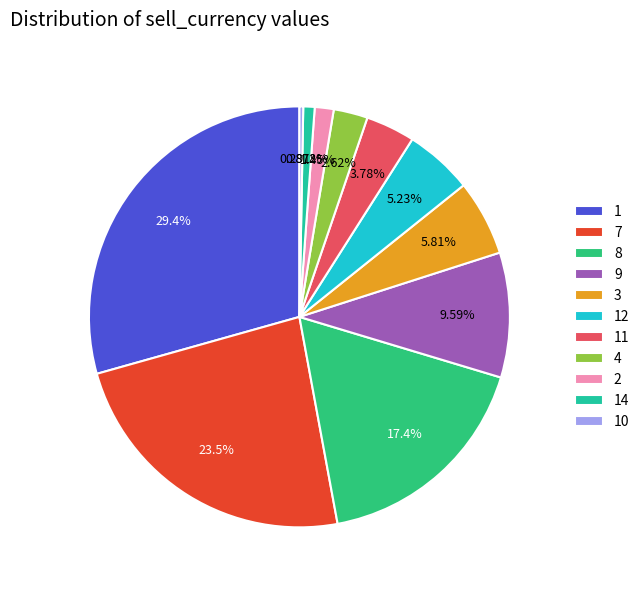

True or false: 3 accounts for 6% of the total.

True